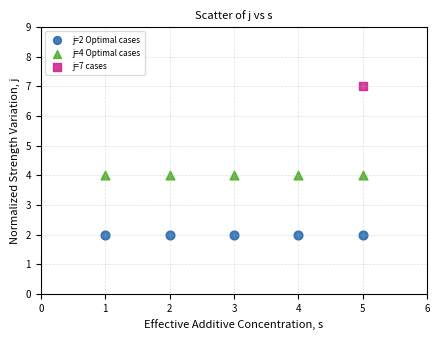

Which series contains the highest Y value?

j=7 cases